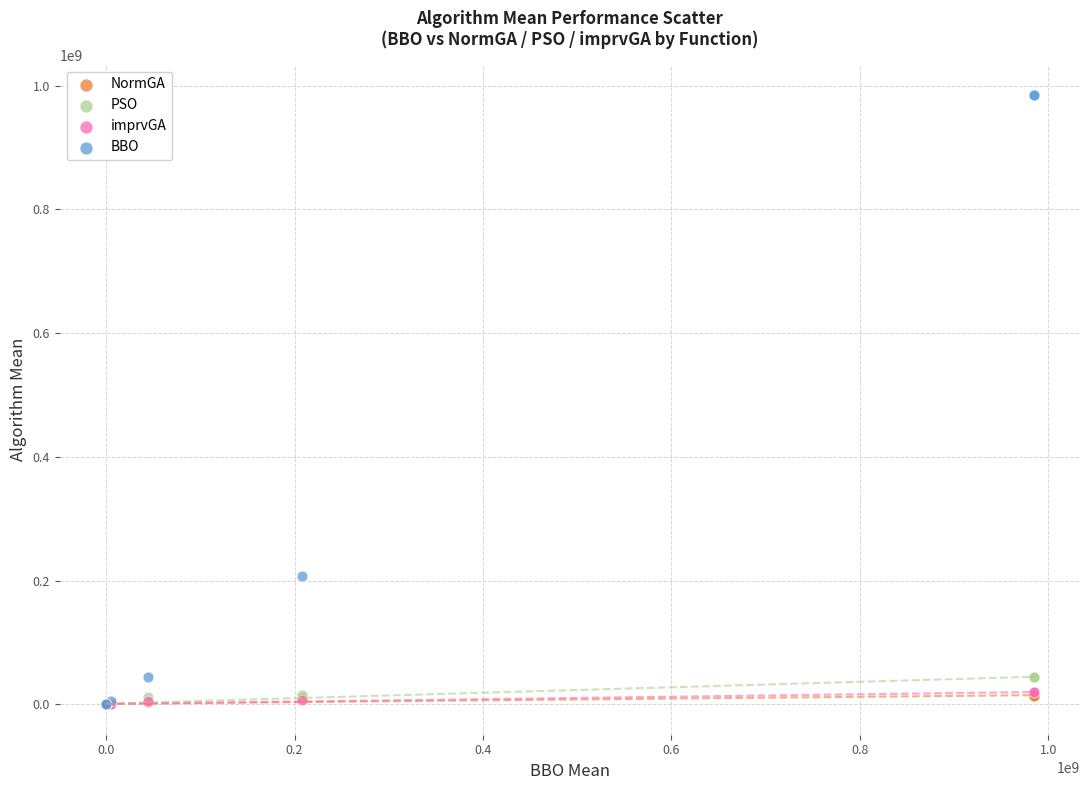

Which series has the widest spread of Y values?

BBO